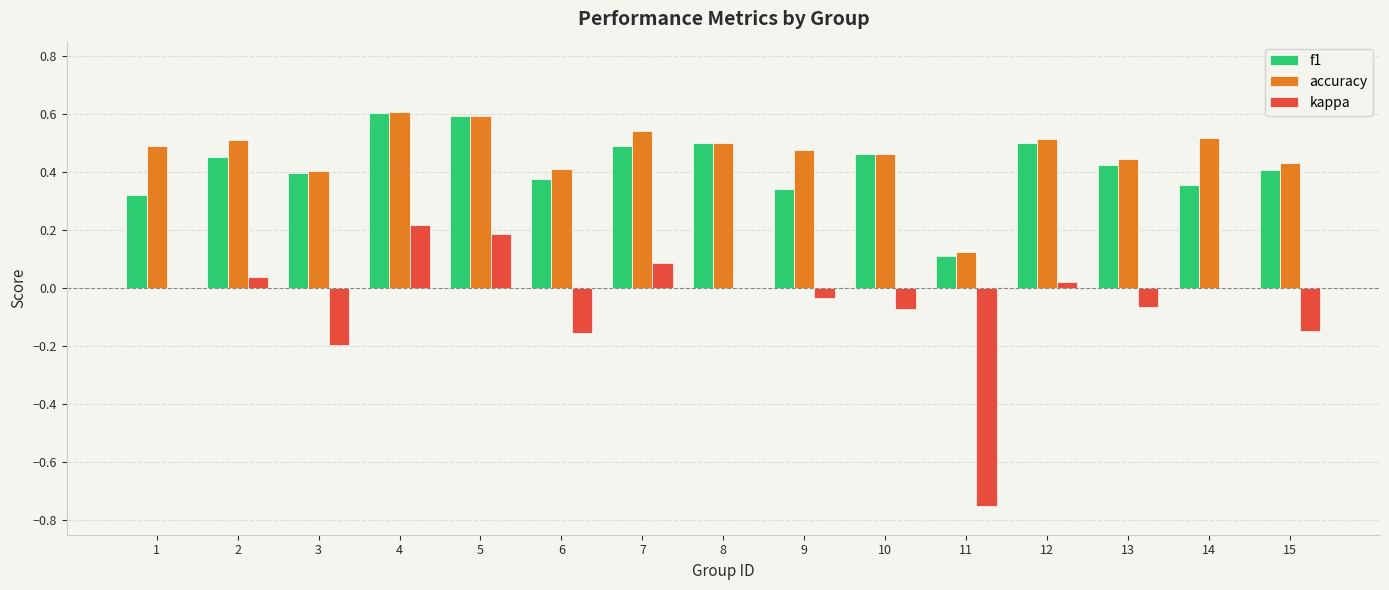

Between 6 and 8, which series saw the biggest shift?

kappa